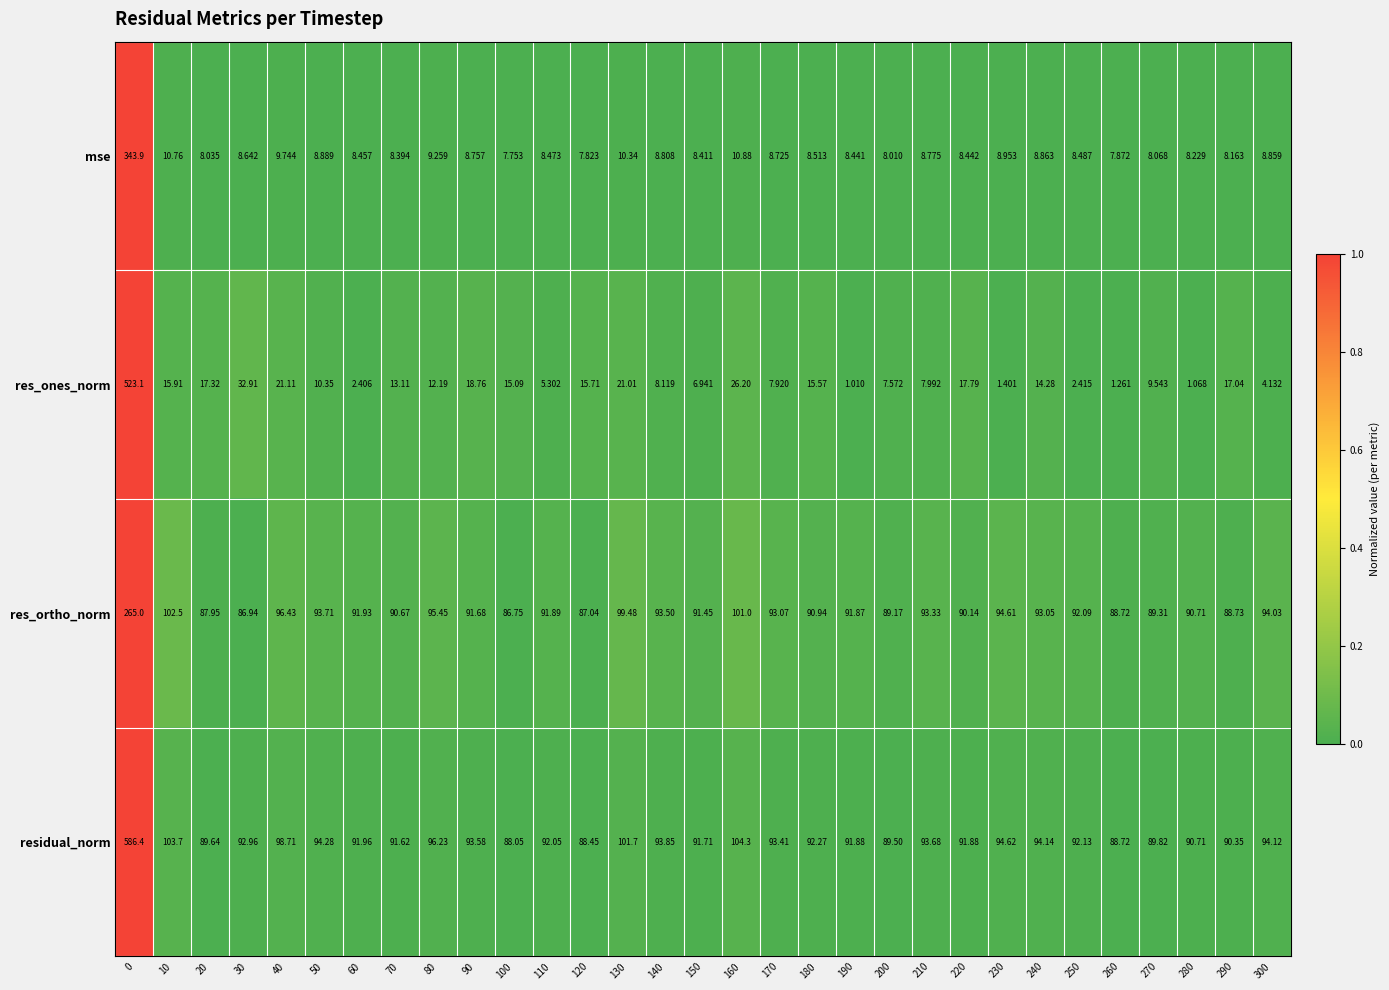

Rank the series at 80 from highest to lowest value.

residual_norm, res_ortho_norm, res_ones_norm, mse